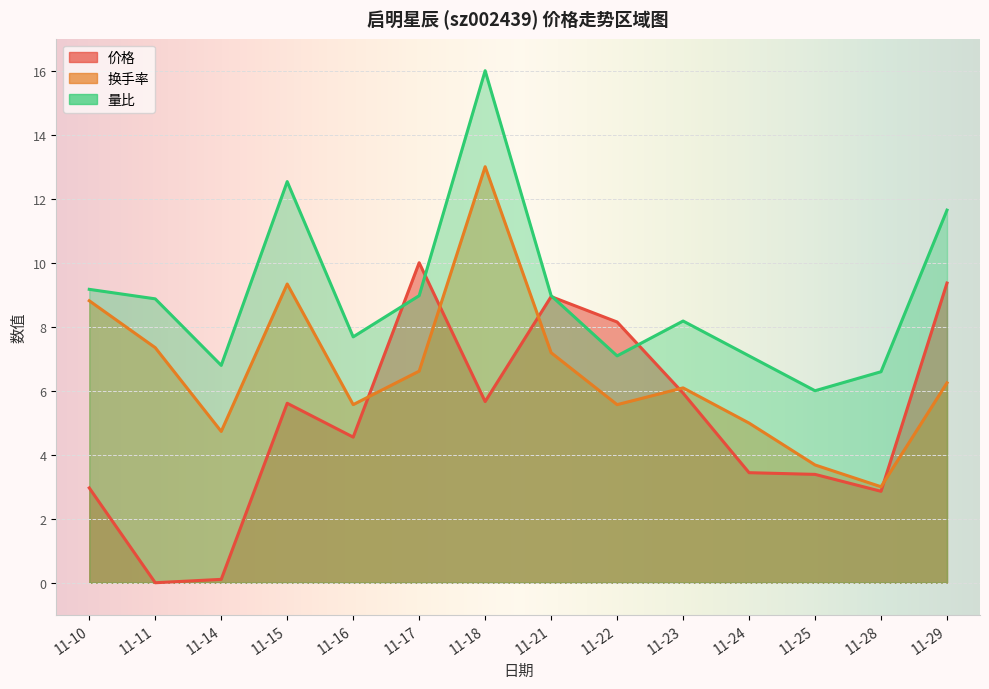

Where do 量比 and 价格 first cross each other?

11-16 and 11-17